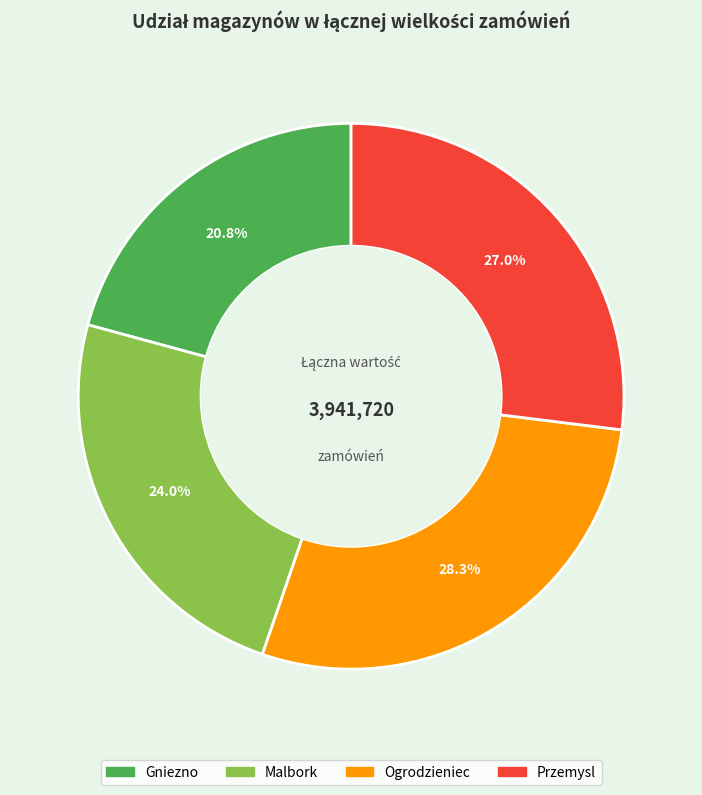

Which category has the biggest portion of the pie?

Ogrodzieniec